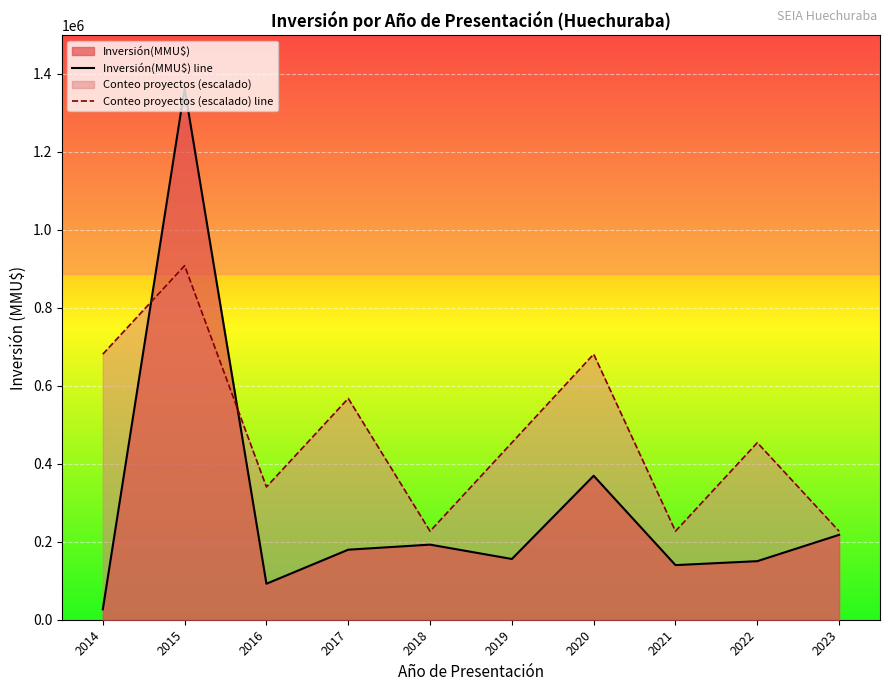

Which series has the widest spread of values?

Inversión(MMU$) line